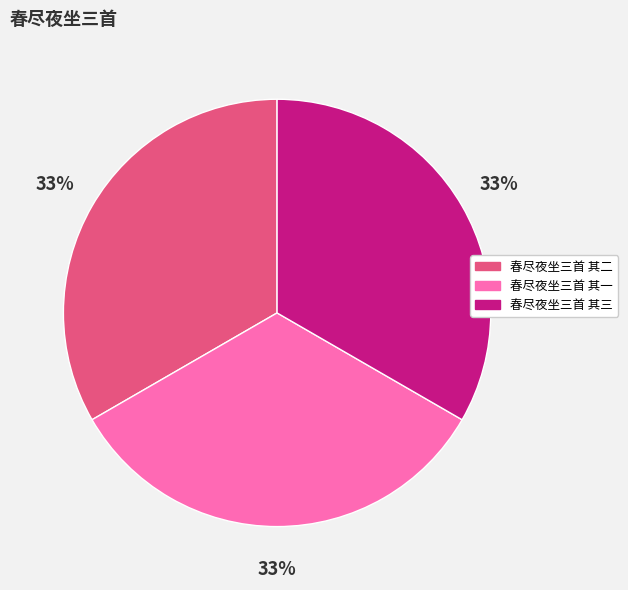

Approximately how many times larger is the value at 春尽夜坐三首 其三 compared to 春尽夜坐三首 其二?

1.0